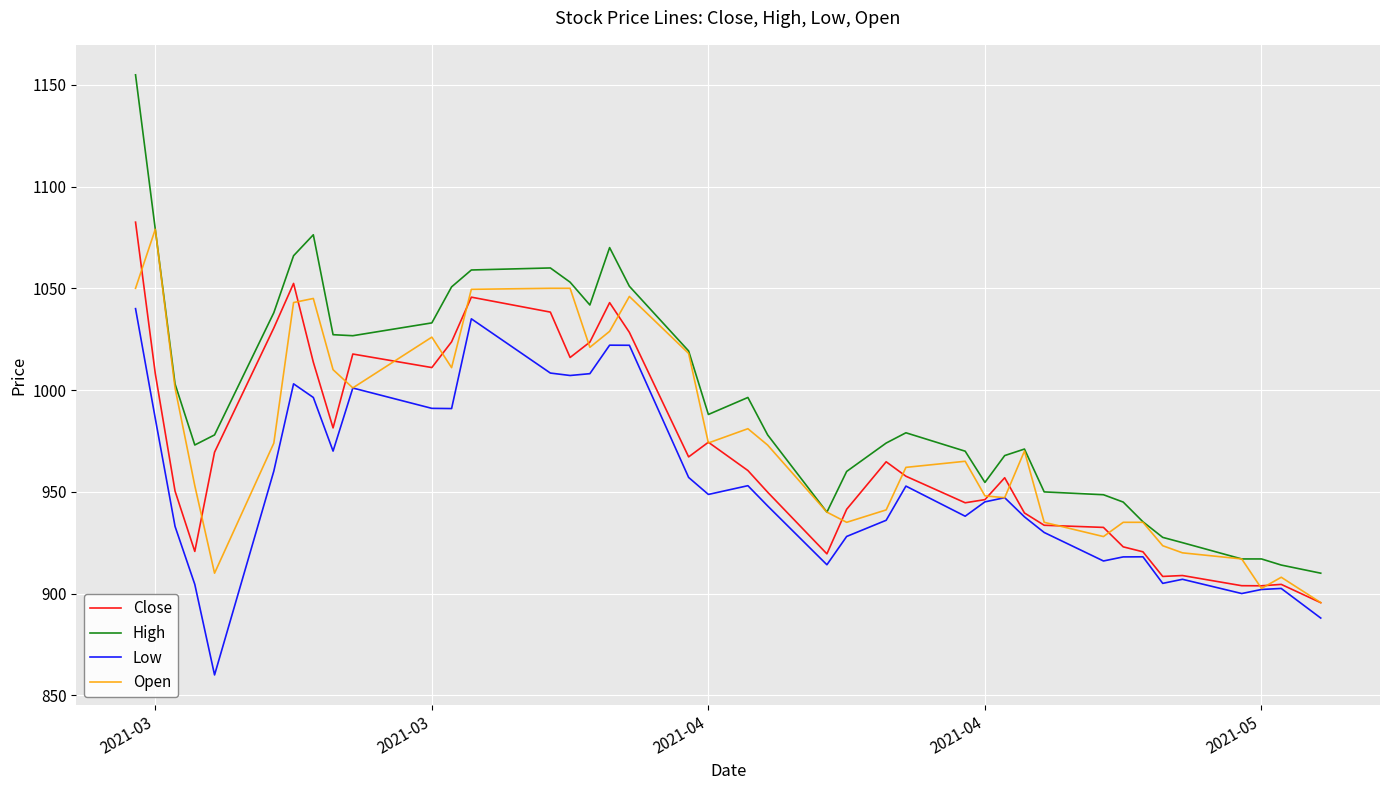

What is the maximum value shown in the chart?

1154.9